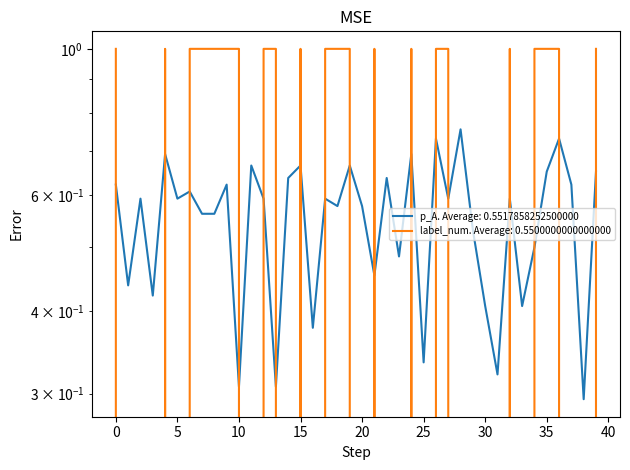

How many times do label_num and p_A cross each other?

22